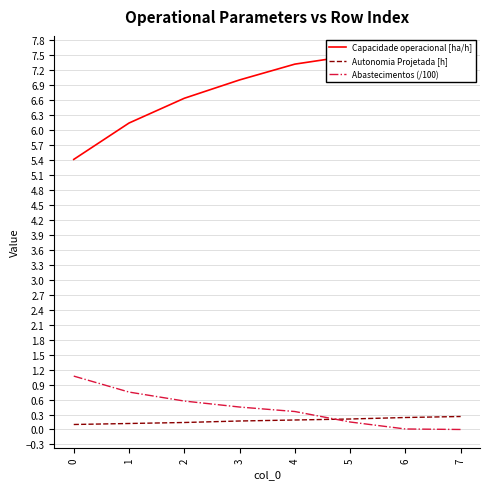

Is it true that Abastecimentos (/100) equals 0.1 at 5?

True